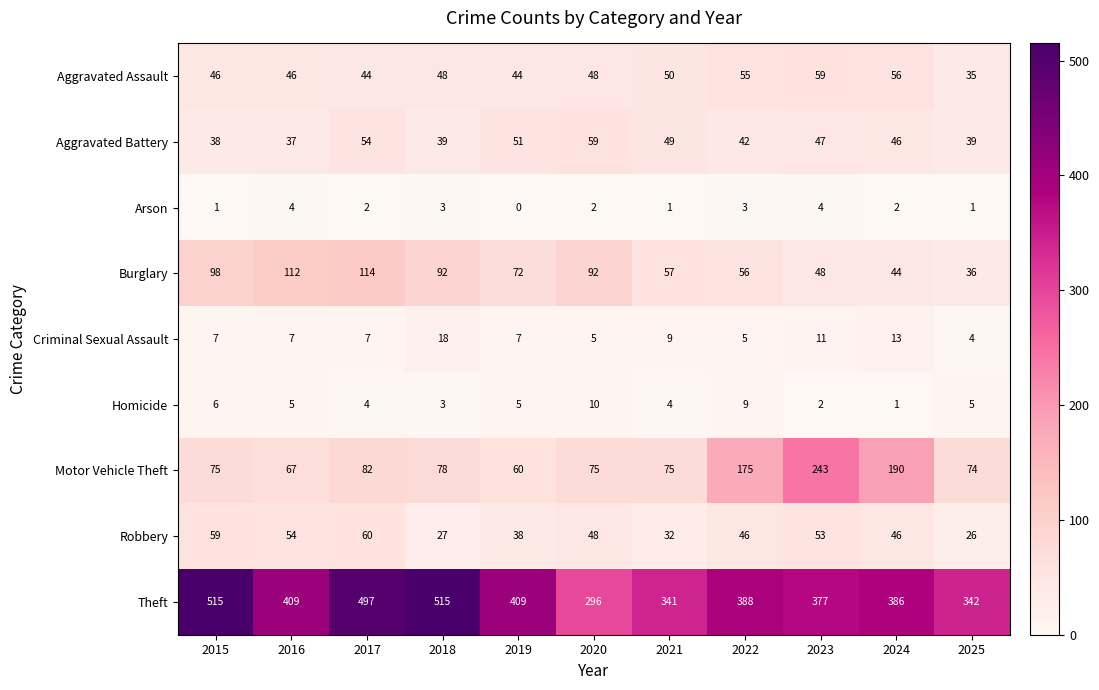

At 2022, list the series in order from largest to smallest.

Theft, Motor Vehicle Theft, Burglary, Aggravated Assault, Robbery, Aggravated Battery, Homicide, Criminal Sexual Assault, Arson